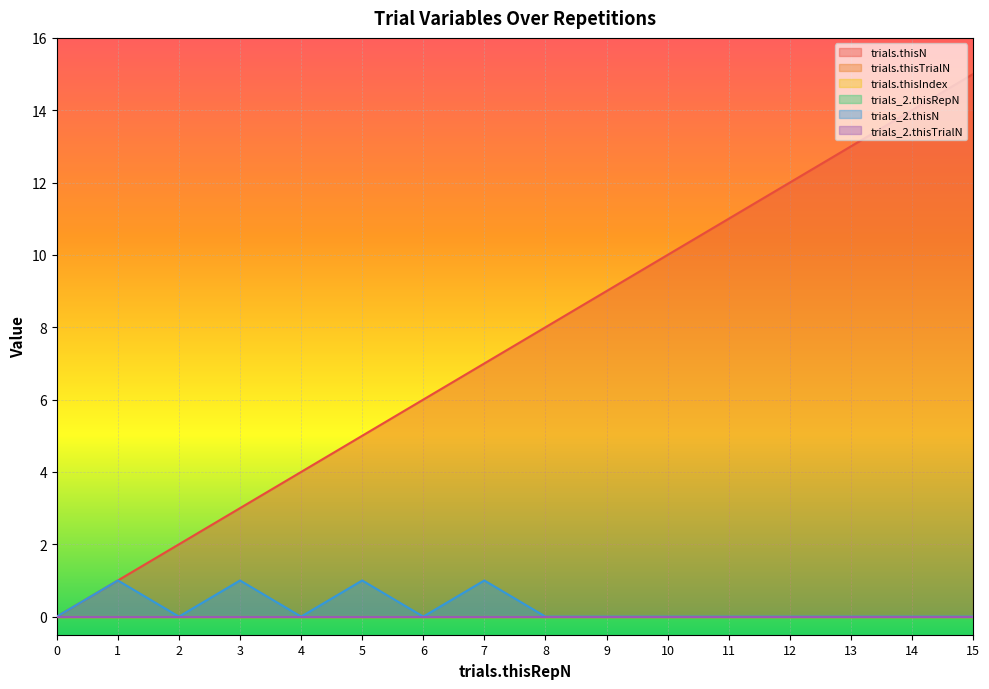

True or false: trials.thisN has more than 2 points higher than both neighbors.

False